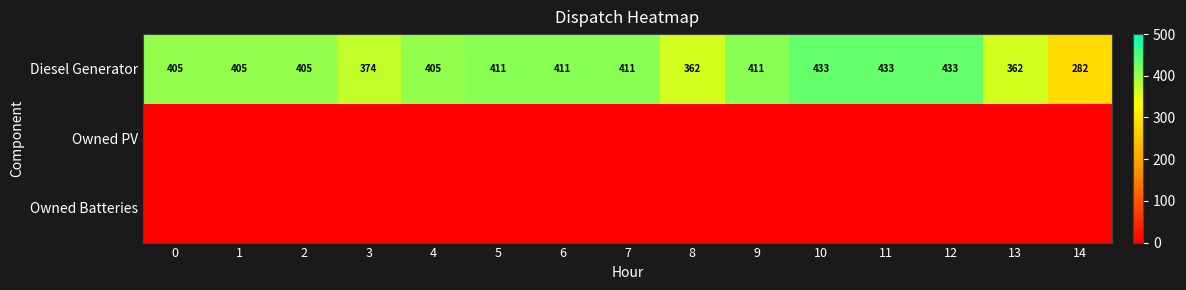

True or false: Diesel Generator has a value of 691 at 4.

False